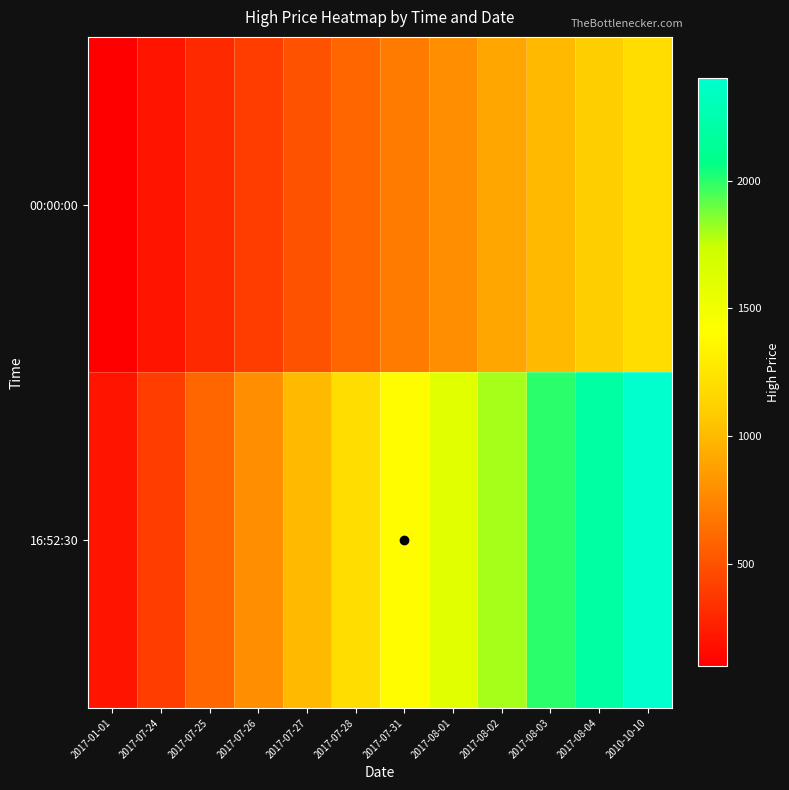

What is the maximum value shown in the chart?

2400